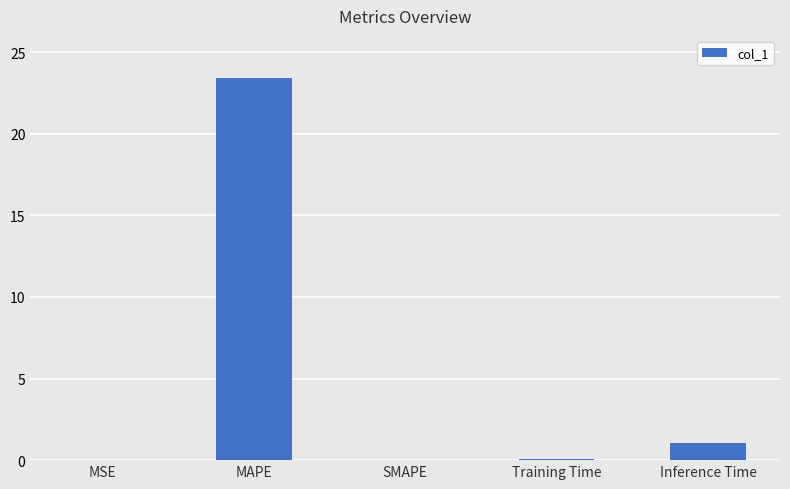

What is the maximum value shown in the chart?

23.4